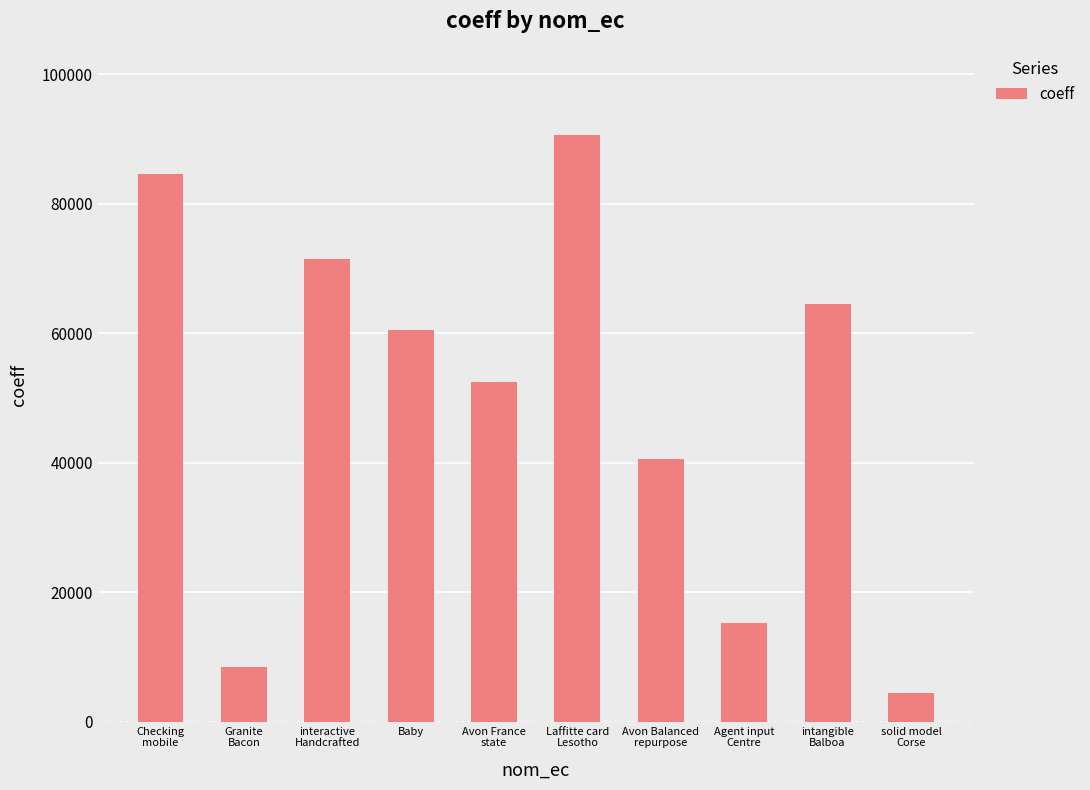

What is the difference between the maximum and minimum values?

86076